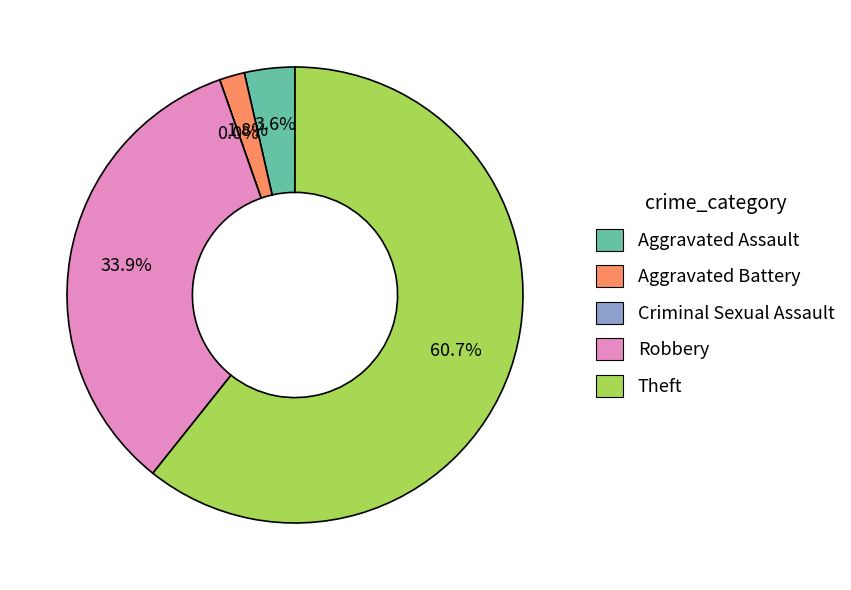

Between Aggravated Assault and Robbery, which is larger?

Robbery